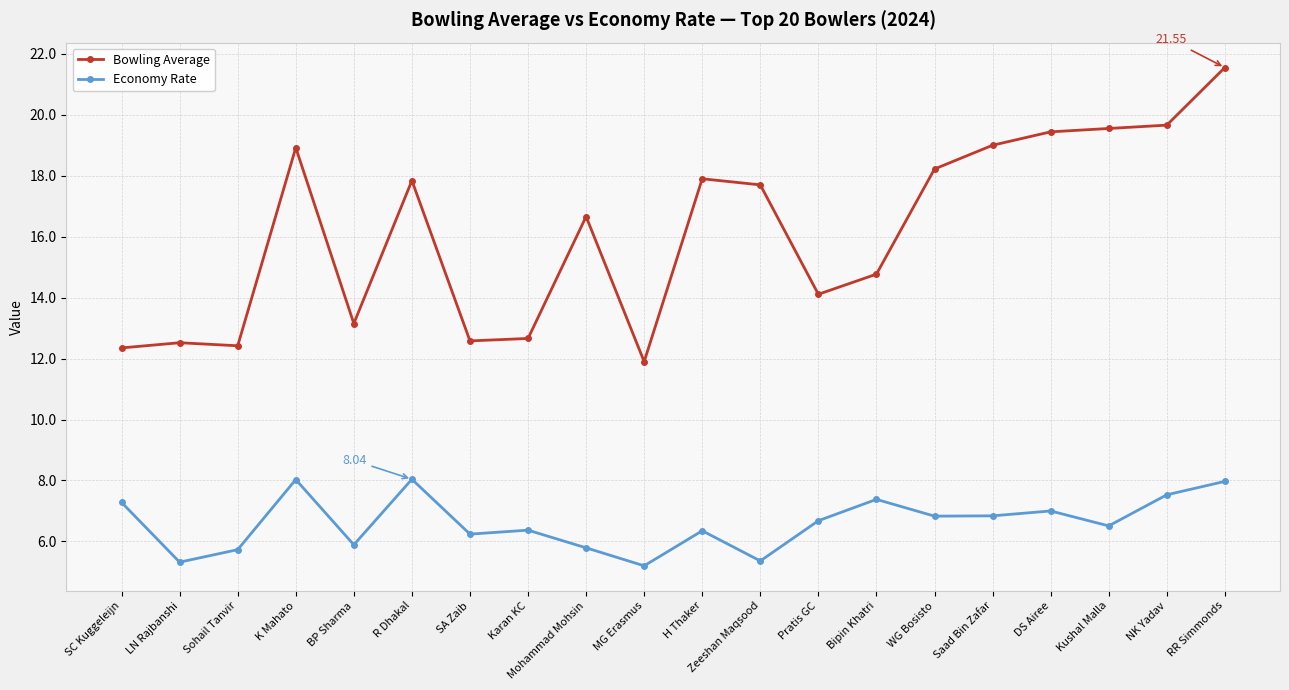

Is this an area chart (filled region under the line)?

No